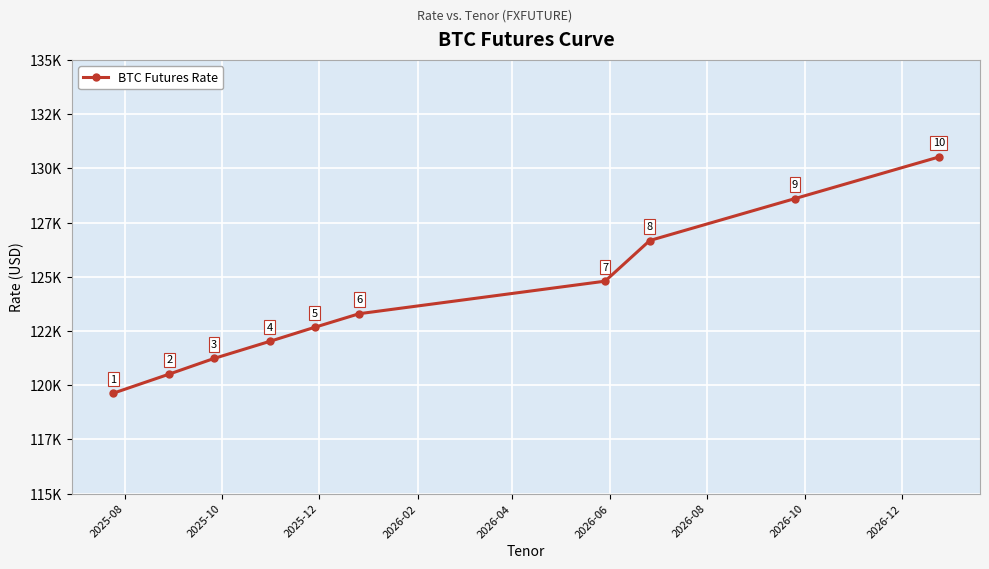

What is the greatest value displayed?

130520